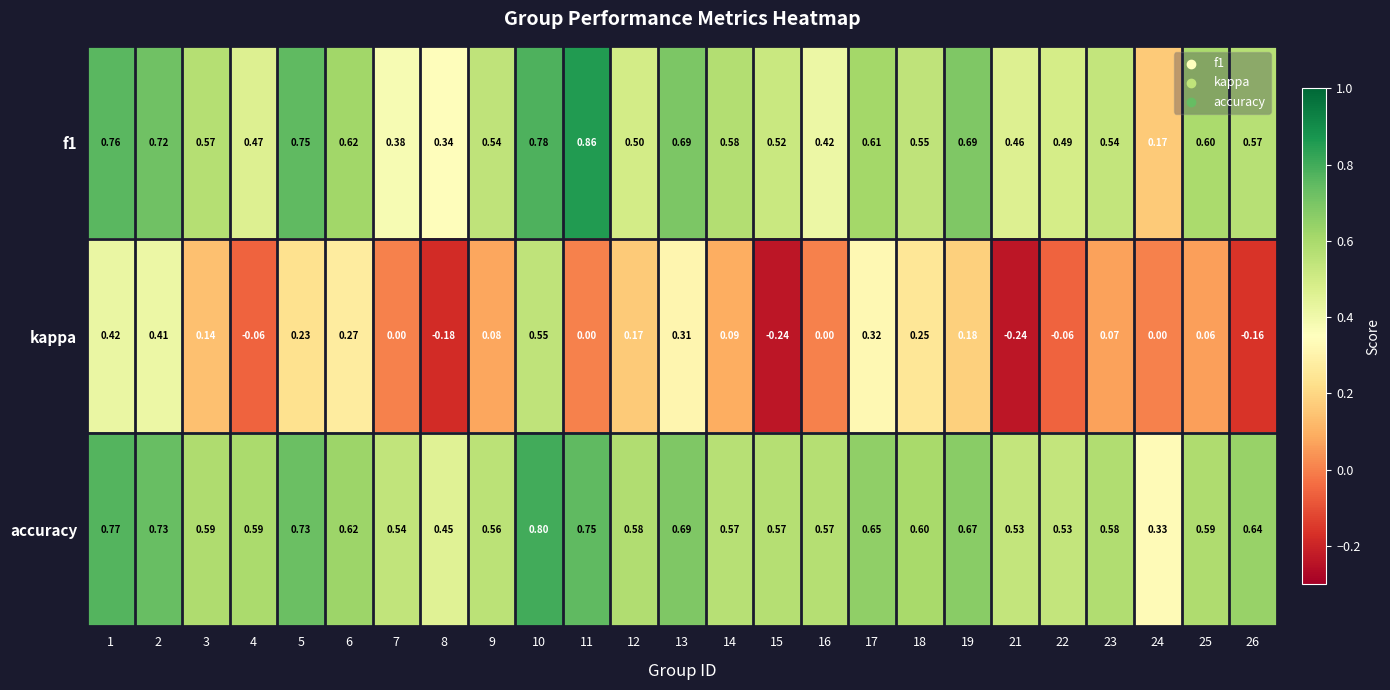

Between 6 and 9, which series saw the biggest shift?

kappa